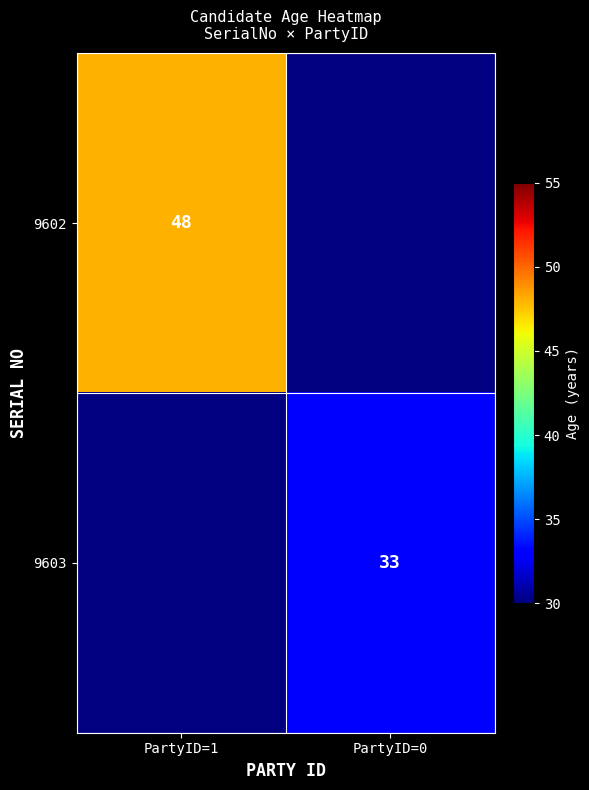

Is it true that 9602 equals 85 at PartyID=1?

False